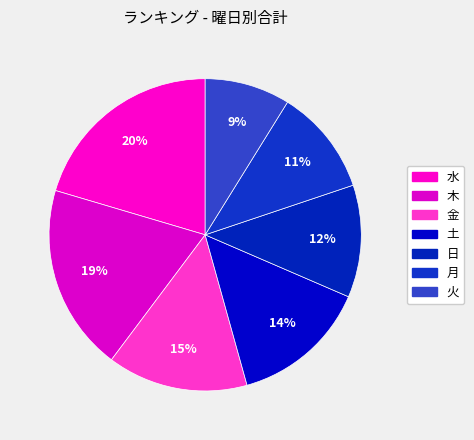

How many slices are in this pie chart?

7